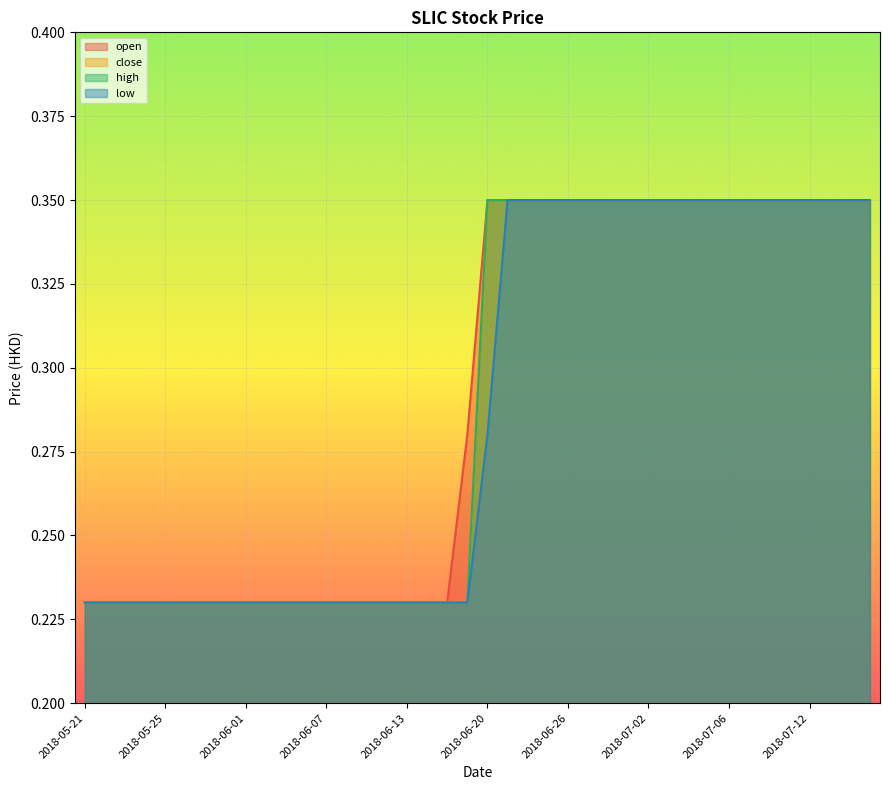

What is the label of the 1st point from the right?

2018-07-17